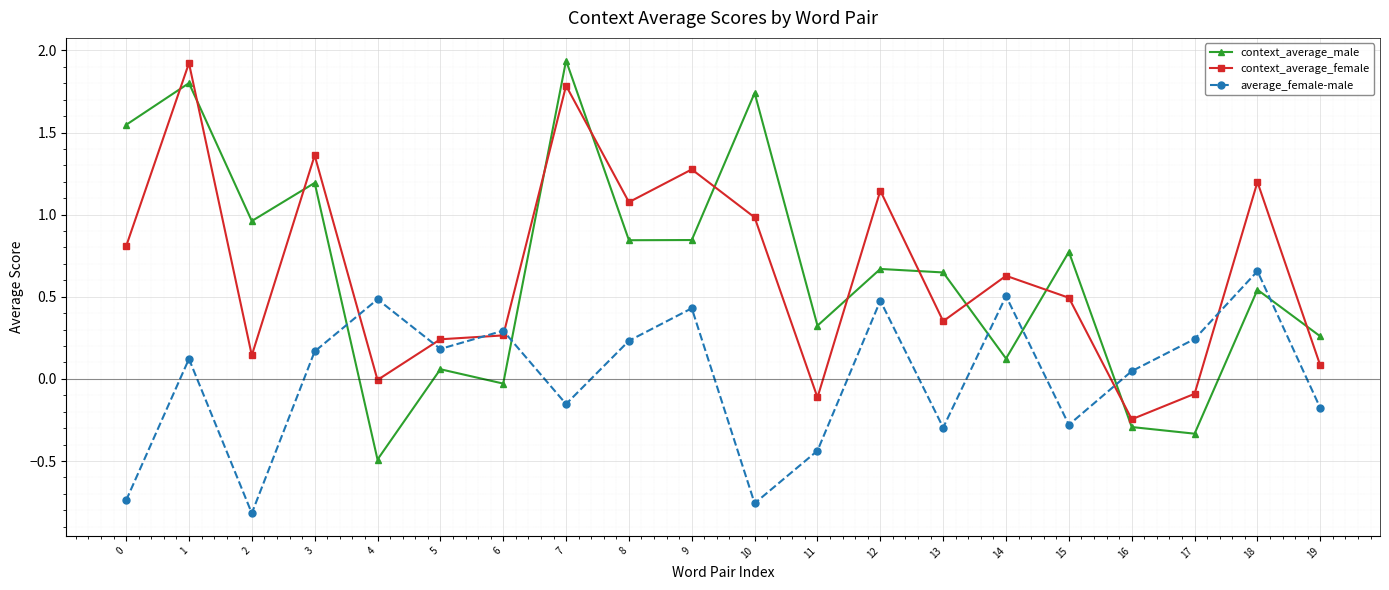

Between 1 and 3, which series saw the biggest shift?

context_average_male